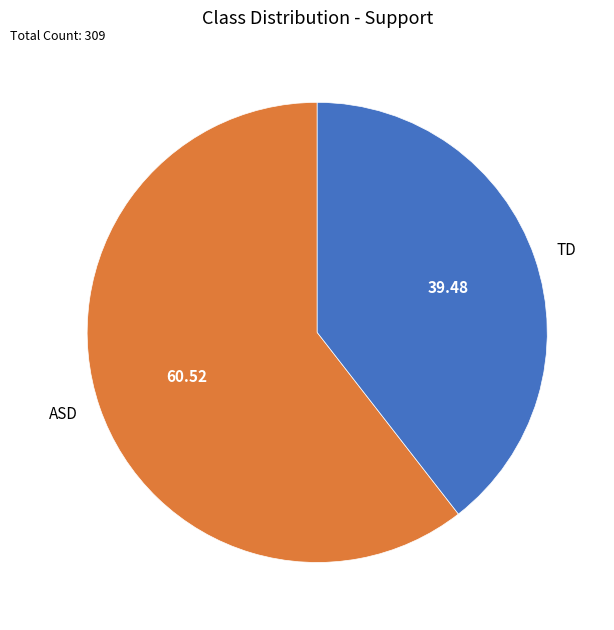

Which has a higher value, ASD or TD?

ASD